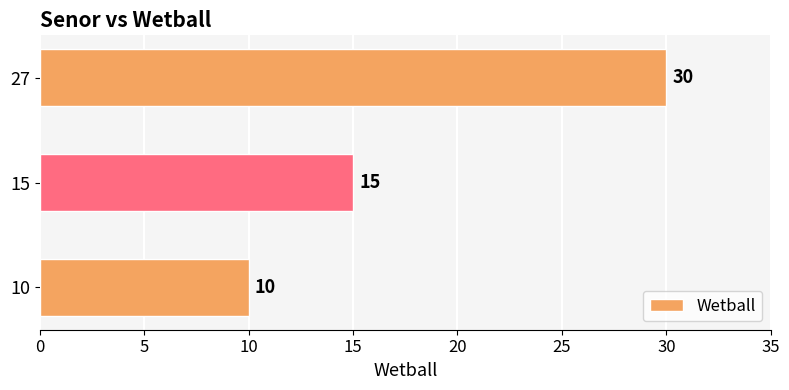

True or false: the data shows 15 at 15.

True